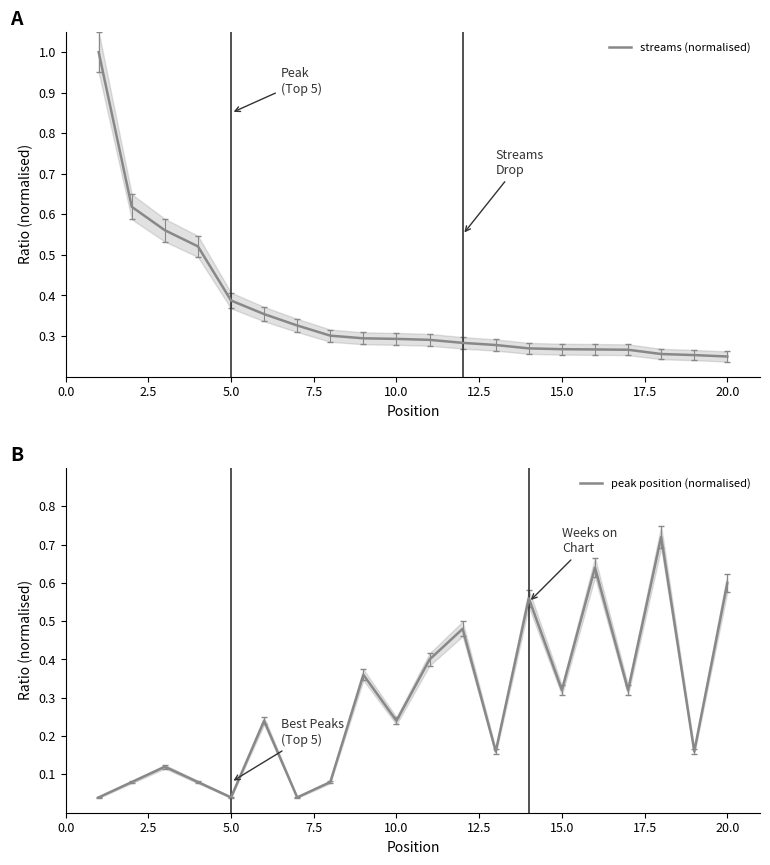

In peak position (normalised), how many points are higher than both neighbors (excluding endpoints)?

7